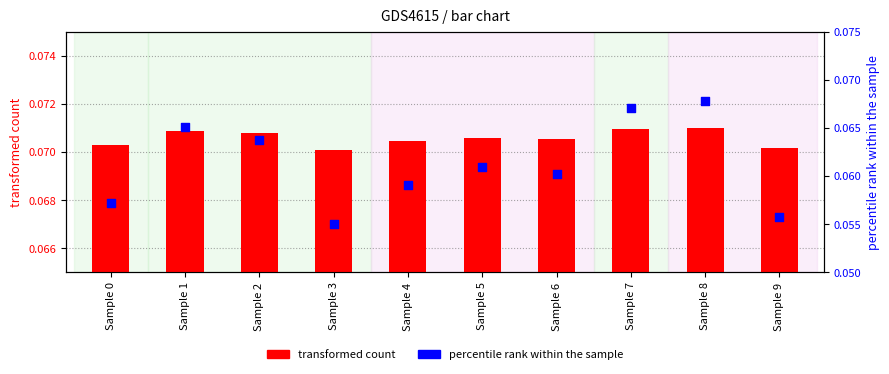

At how many categories does at least one series exceed 0?

10